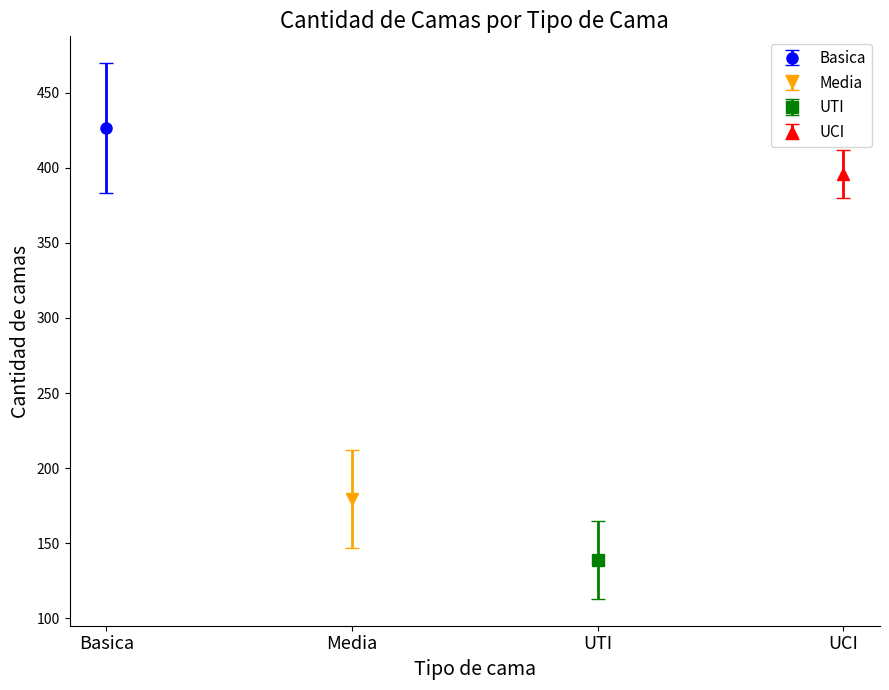

Which series has the largest total across all categories?

Basica